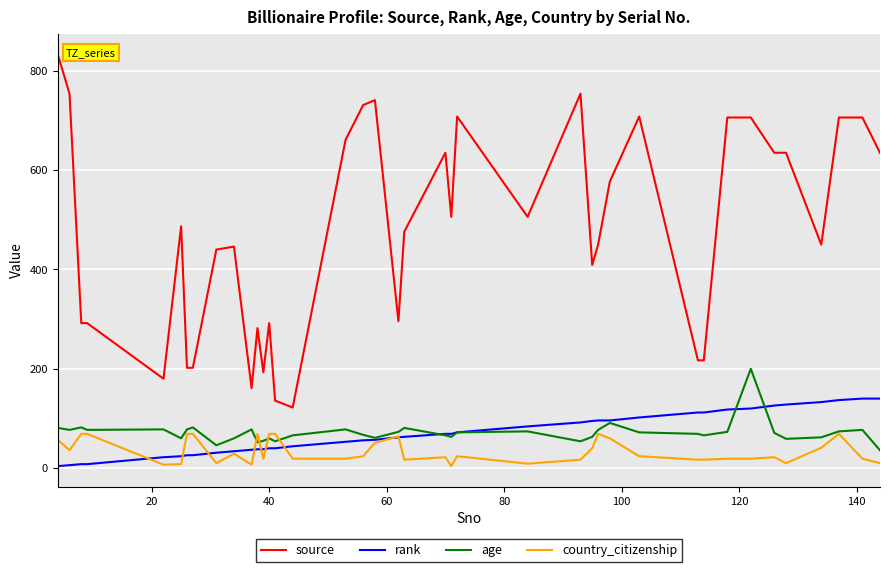

Which series has the widest spread of values?

source